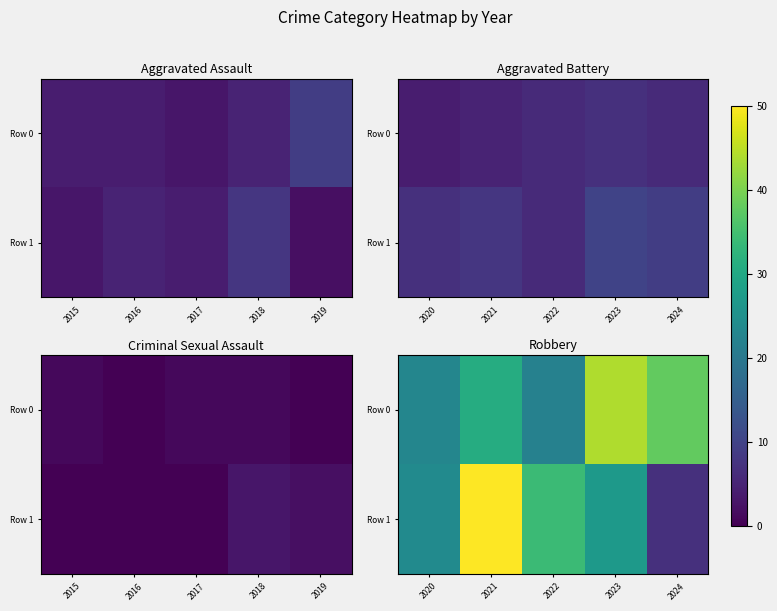

What is the difference between the maximum and second lowest values in the Row 1 series?

26